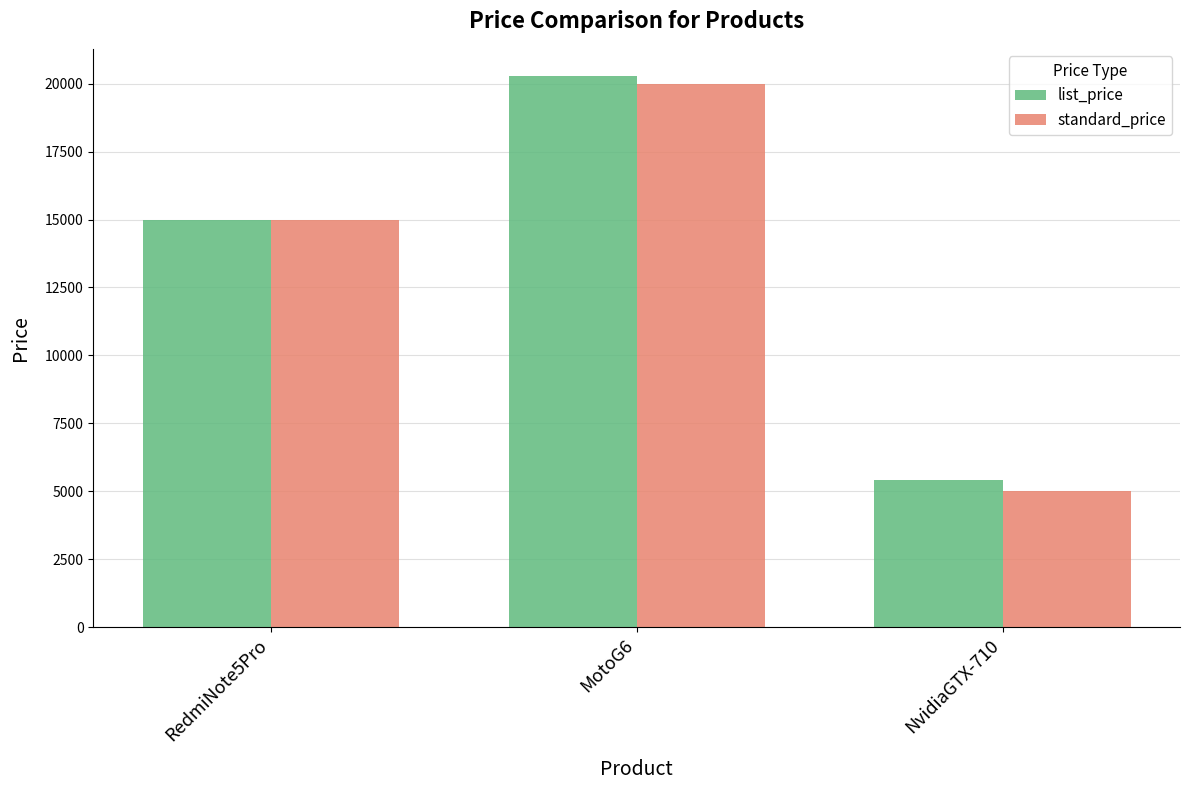

What are all the series names shown in the legend?

list_price, standard_price